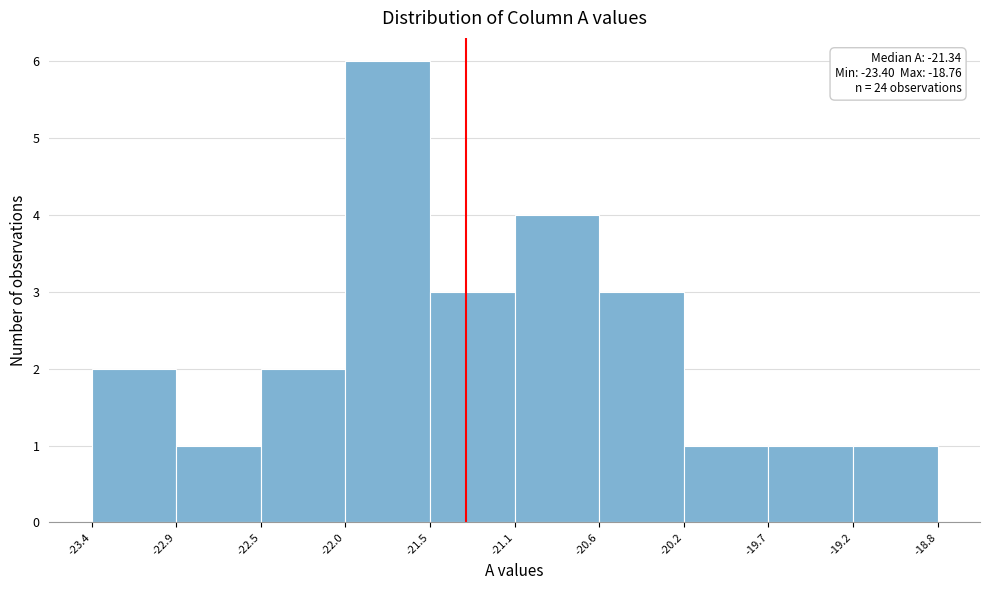

Over which range of the x-axis is the bar tallest?

-22.0 to -21.5